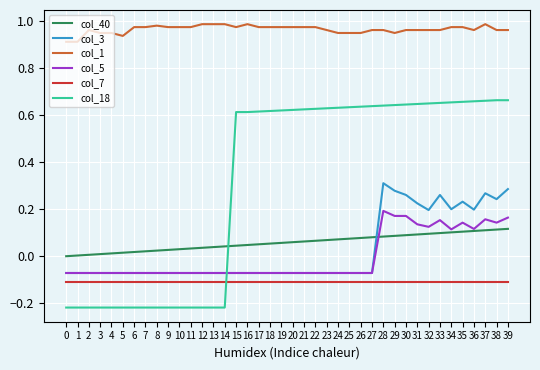

The col_3 series shows 0.2 at 38. True or false?

True